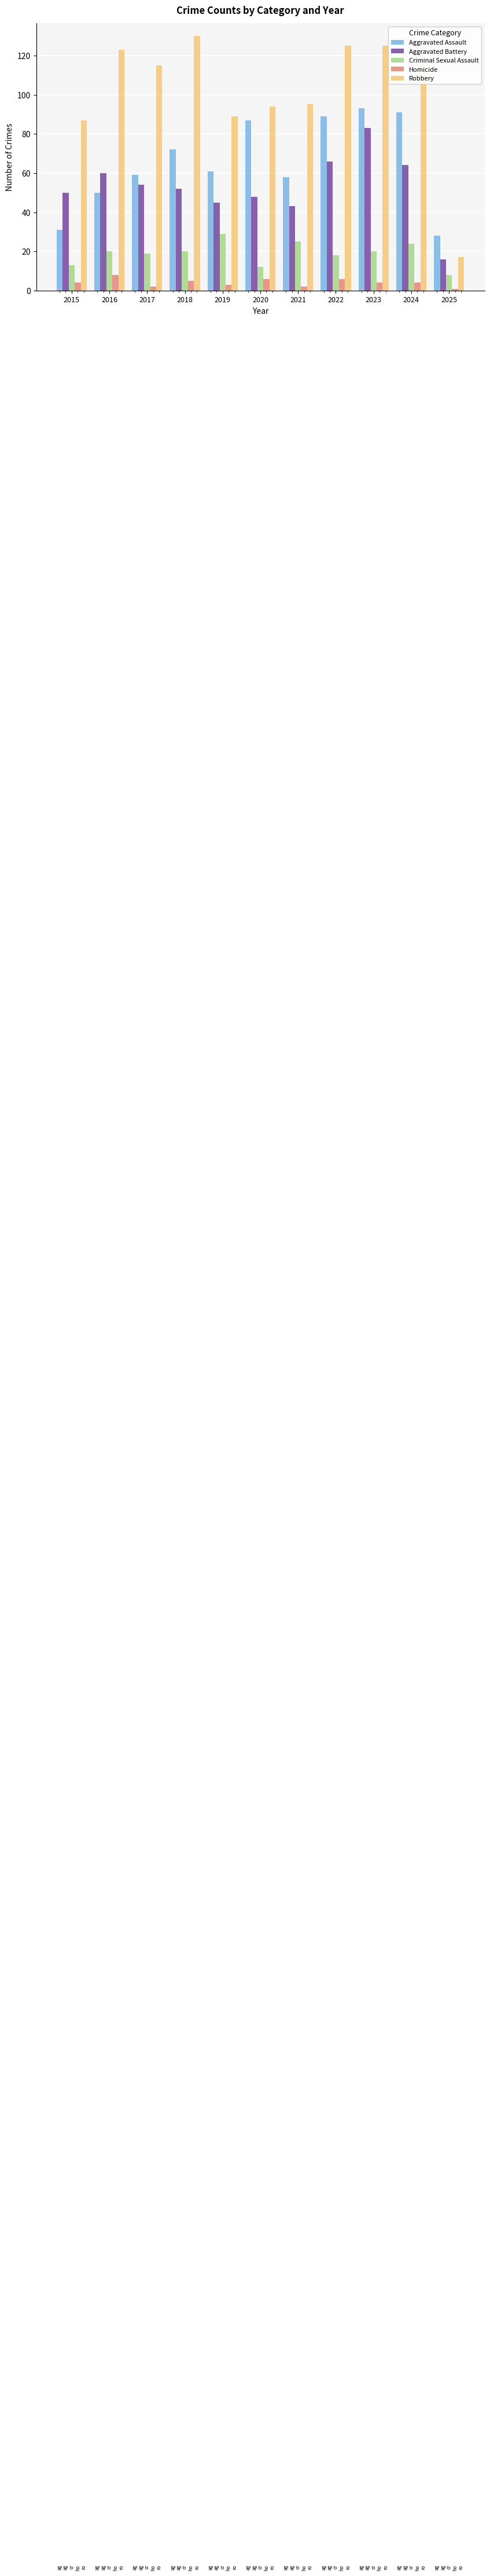

What is the average value of the Aggravated Battery series?

53